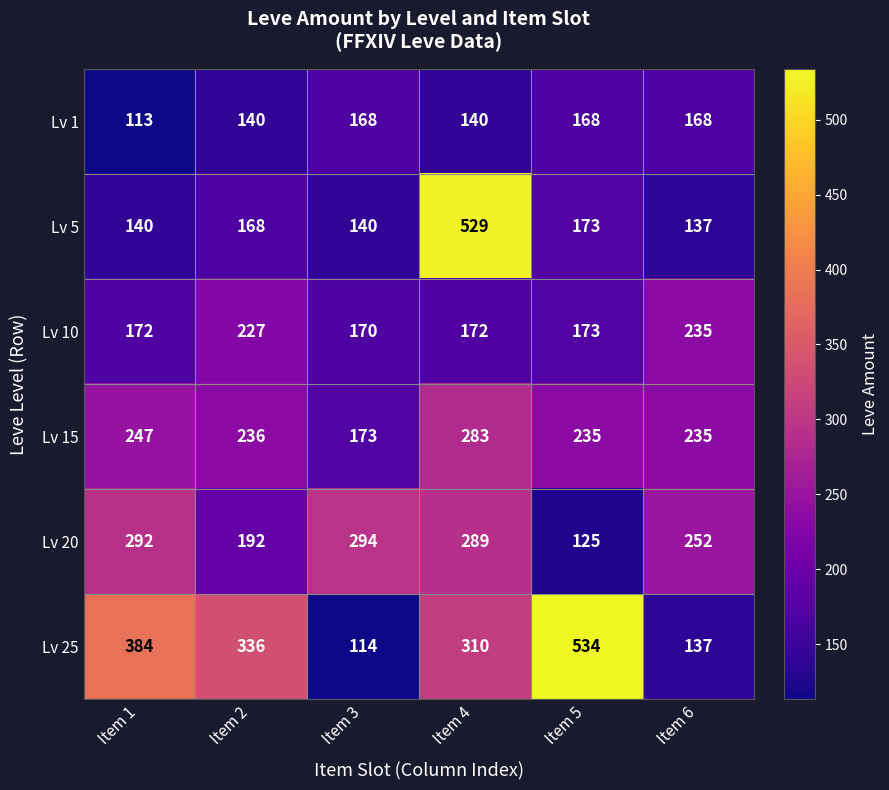

What value does the Lv 5 series have at Item 4, to the nearest 50?

550